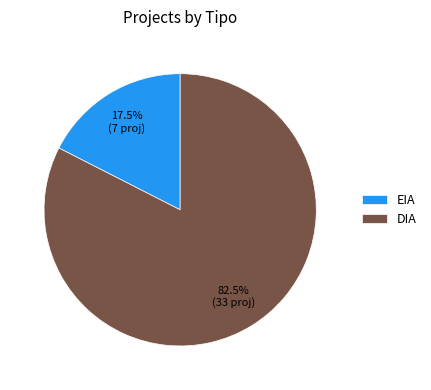

To the nearest percent, what is the combined percentage of DIA and EIA?

100%